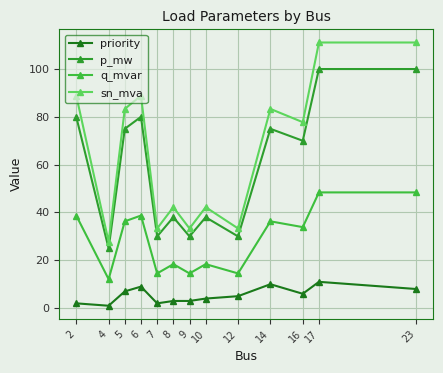

What is the sum of the priority values at 2 and 17?

13.0